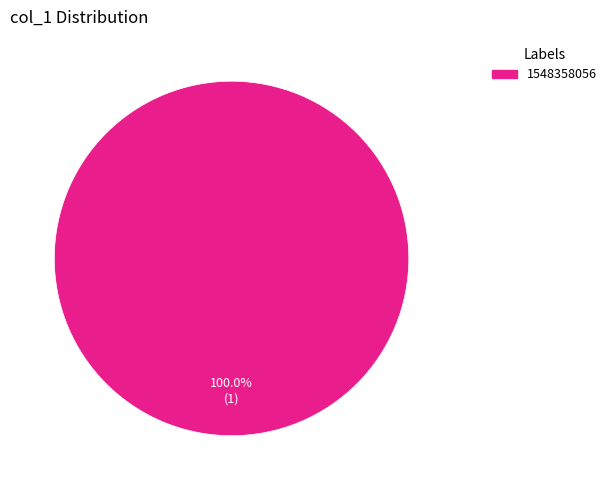

Does any single category account for the majority?

Yes